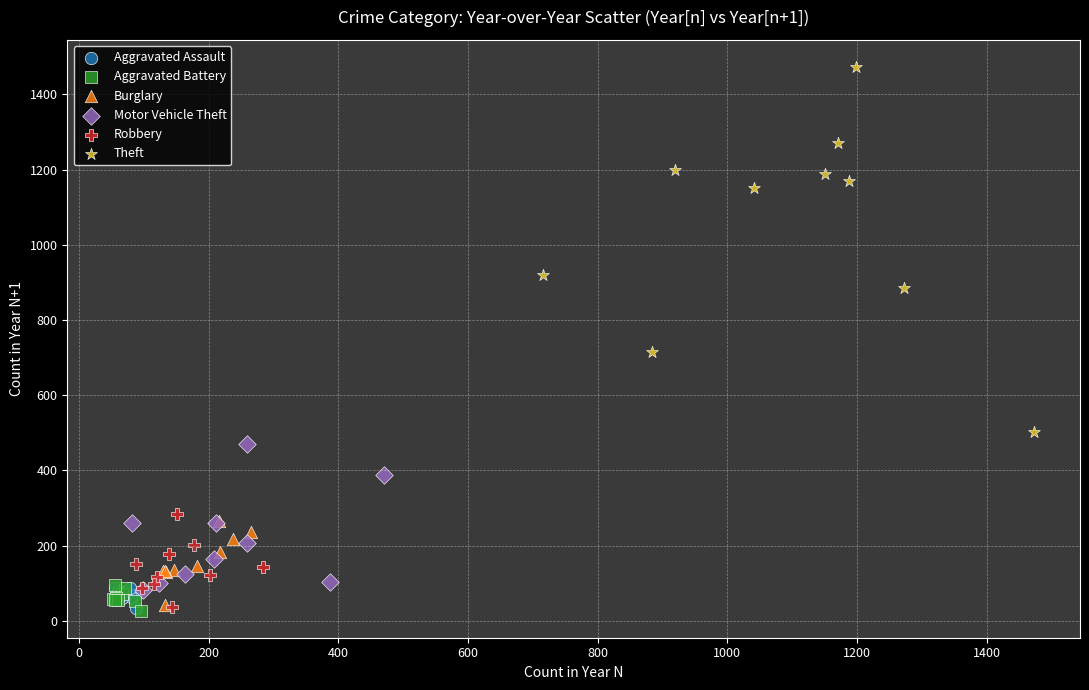

Which series has the widest spread of Y values?

Theft